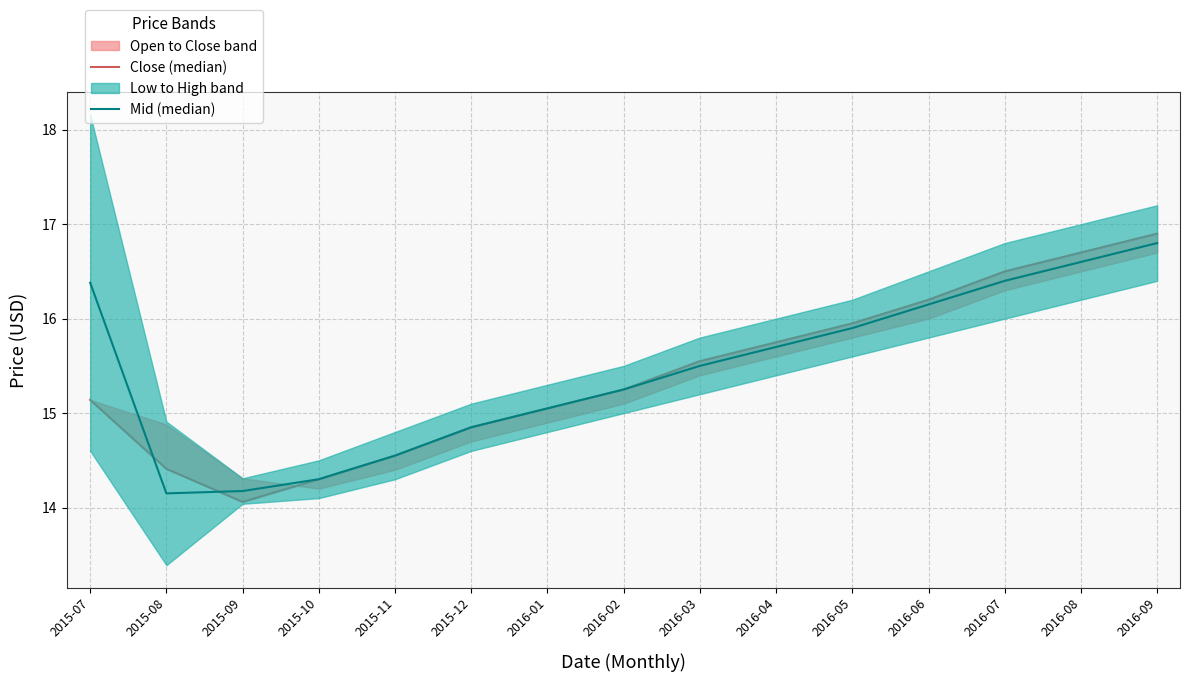

After their last crossing, which series has the higher values: Mid (median) or Close (median)?

Mid (median)